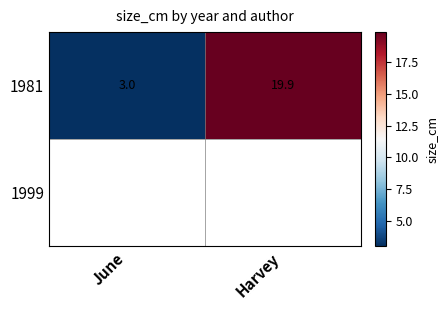

At how many categories does at least one series exceed 3?

1